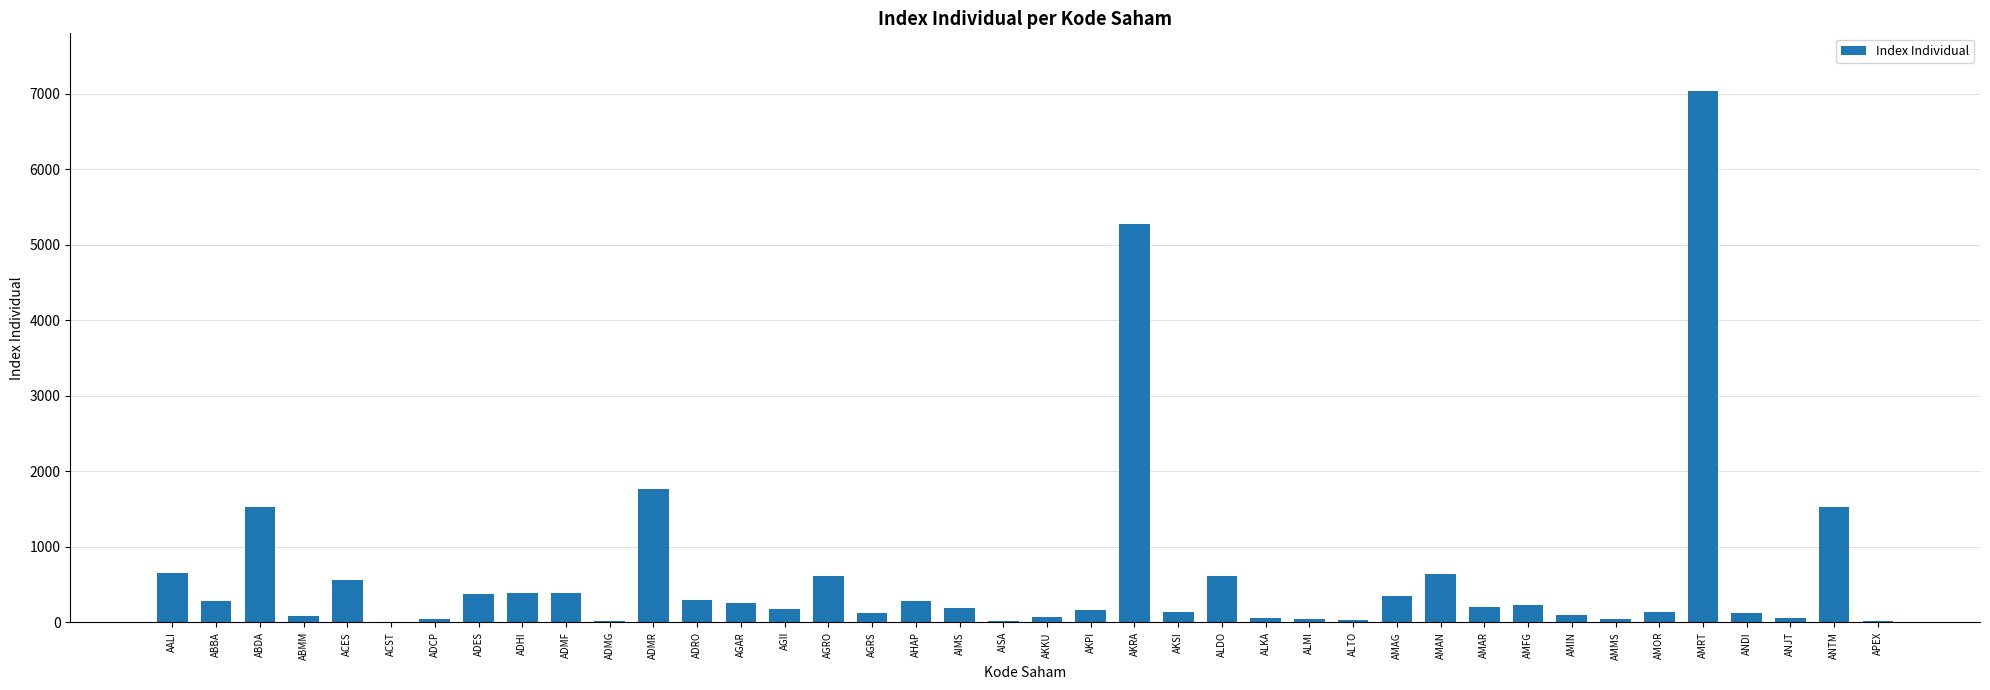

What is the difference between the values at APEX and ALKA?

41.3